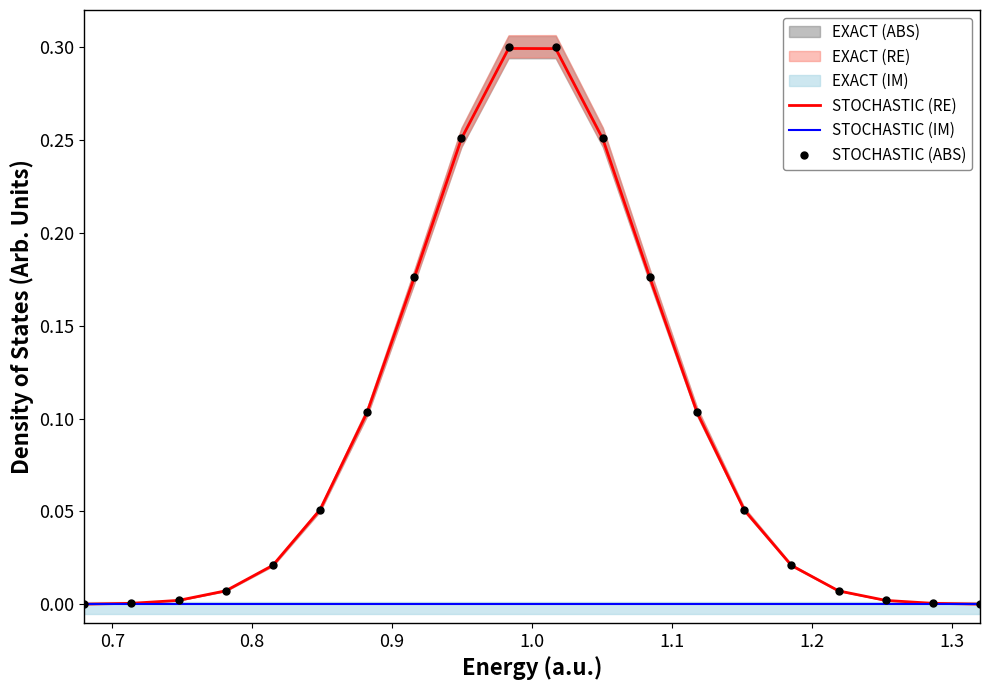

How many data points does each series have?

20